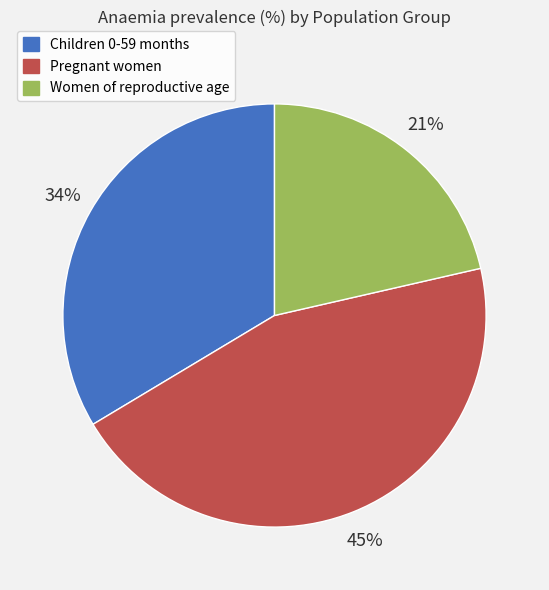

To the nearest percent, what is the difference between the largest and smallest slice percentages?

24%